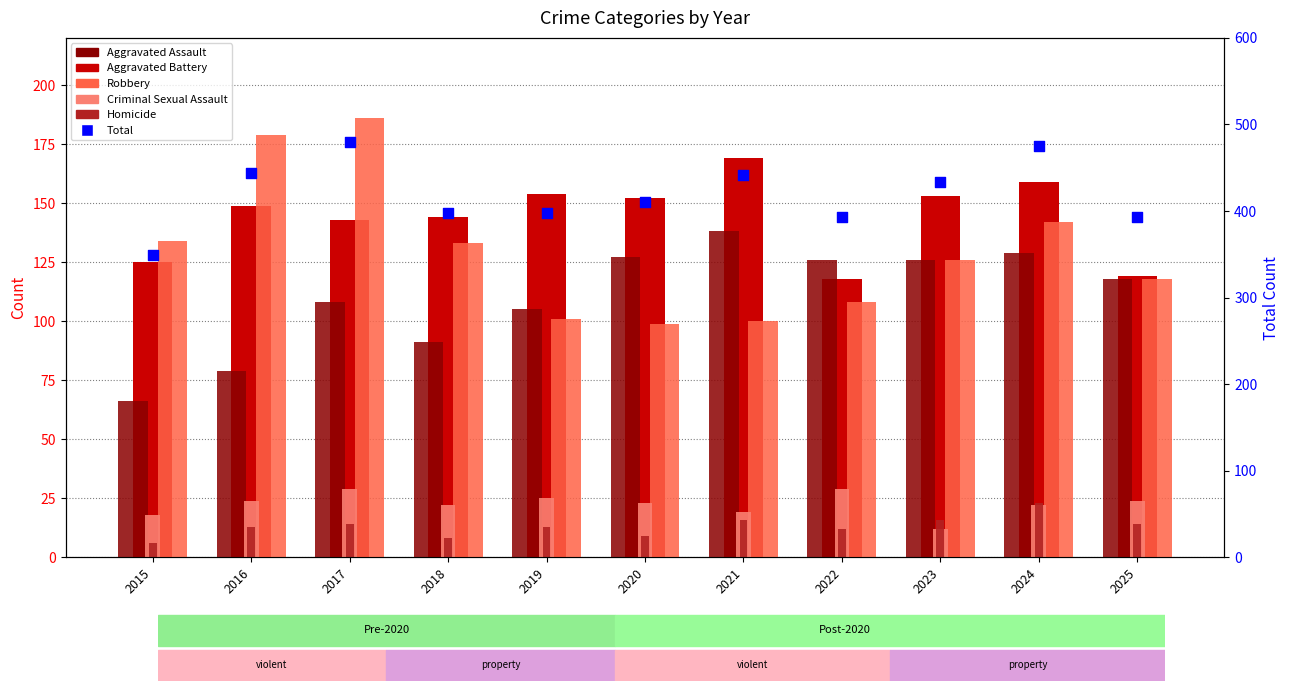

Which series contains the highest Y value?

Total (count)